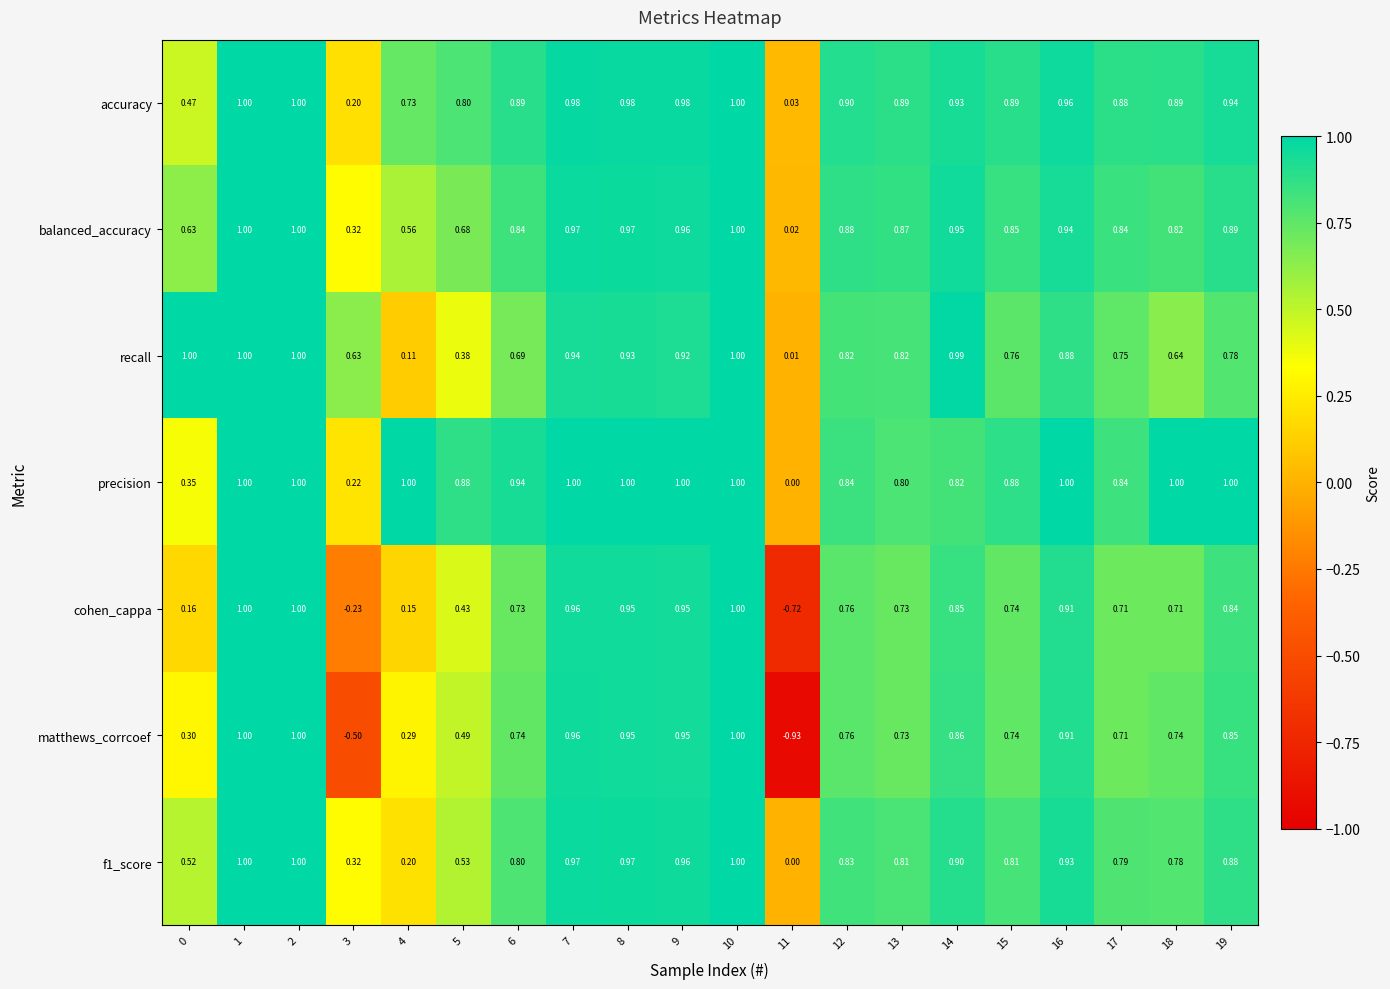

Which series has the largest total across all categories?

precision